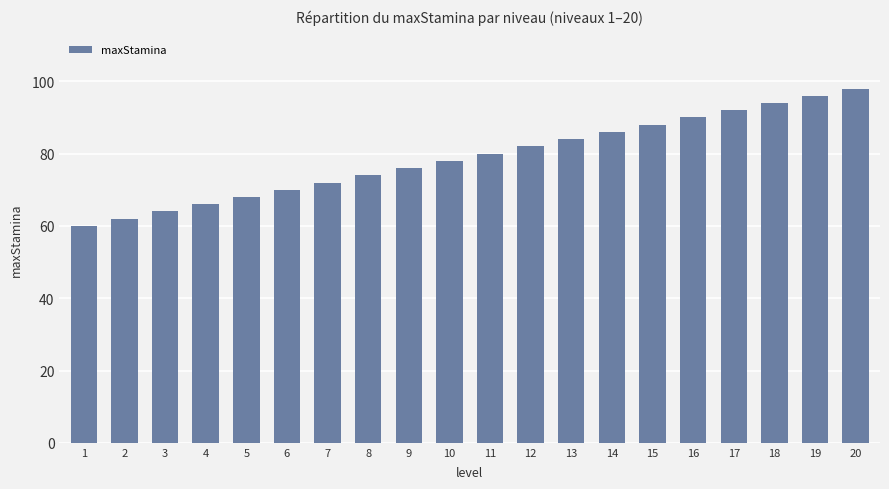

Reading right to left, list all the values displayed in this chart.

20=98	19=96	18=94	17=92	16=90	15=88	14=86	13=84	12=82	11=80	10=78	9=76	8=74	7=72	6=70	5=68	4=66	3=64	2=62	1=60